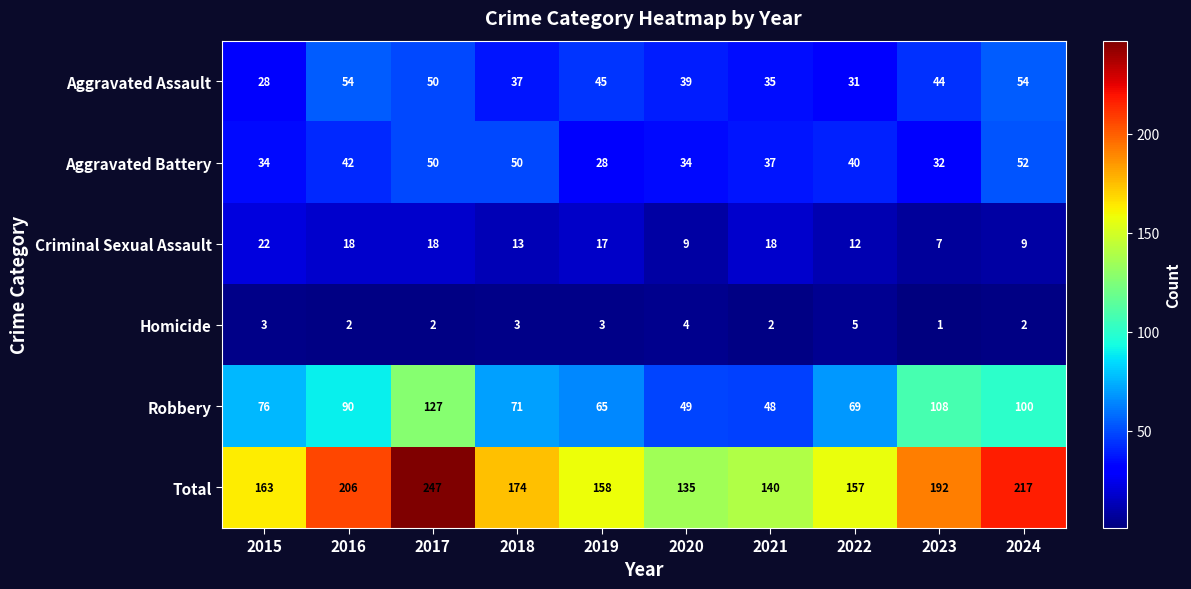

Which category has the highest value in the Robbery series?

2017